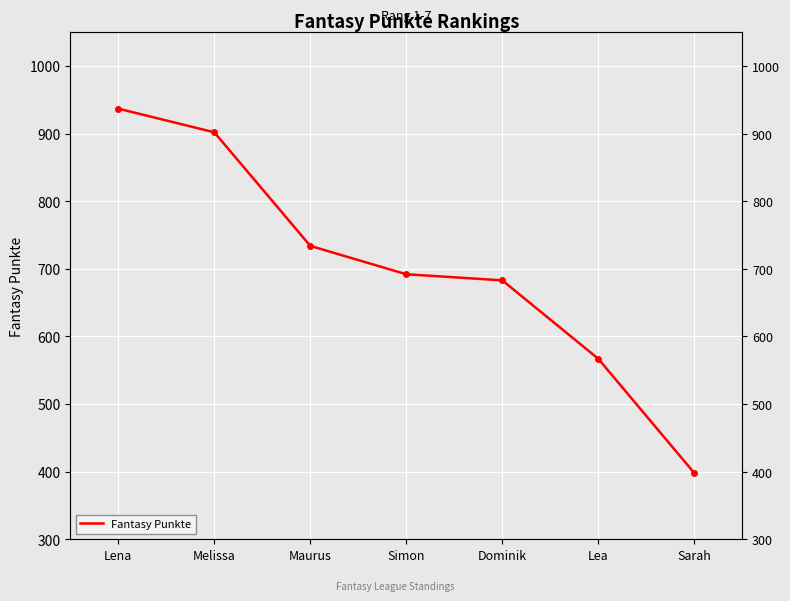

Where does the data first go above 692?

Lena